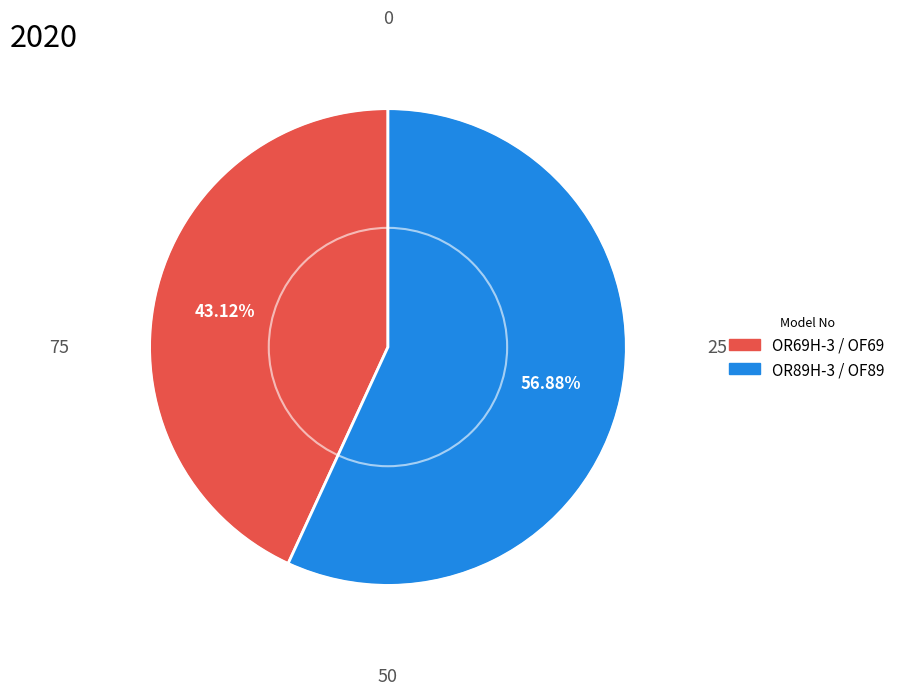

Rank the categories by value from highest to lowest.

OR89H-3 / OF89, OR69H-3 / OF69